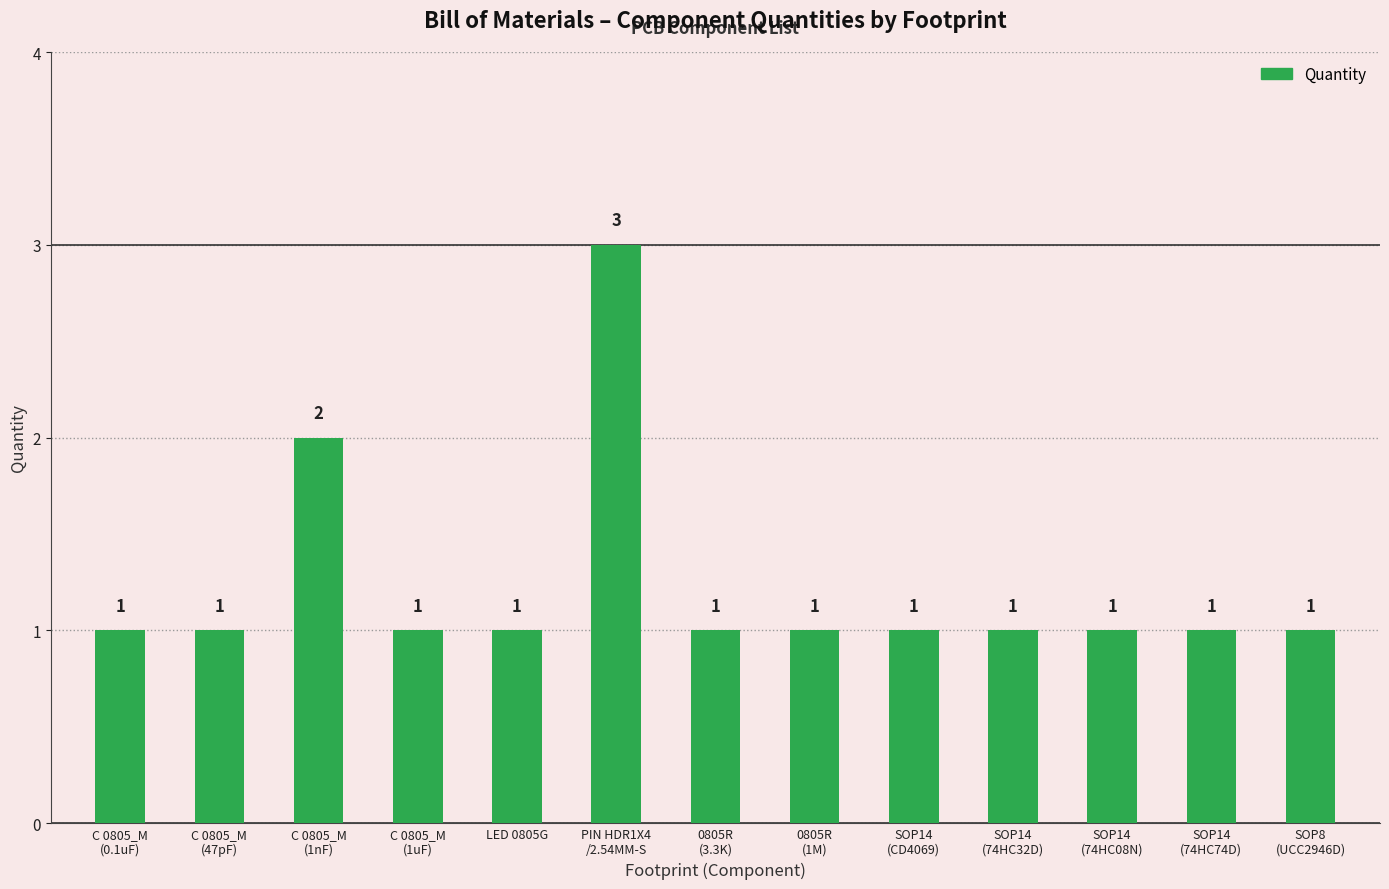

Reading right to left, extract all data points from this chart.

SOP8
(UCC2946D)=1	SOP14
(74HC74D)=1	SOP14
(74HC08N)=1	SOP14
(74HC32D)=1	SOP14
(CD4069)=1	0805R
(1M)=1	0805R
(3.3K)=1	PIN HDR1X4
/2.54MM-S=3	LED 0805G=1	C 0805_M
(1uF)=1	C 0805_M
(1nF)=2	C 0805_M
(47pF)=1	C 0805_M
(0.1uF)=1